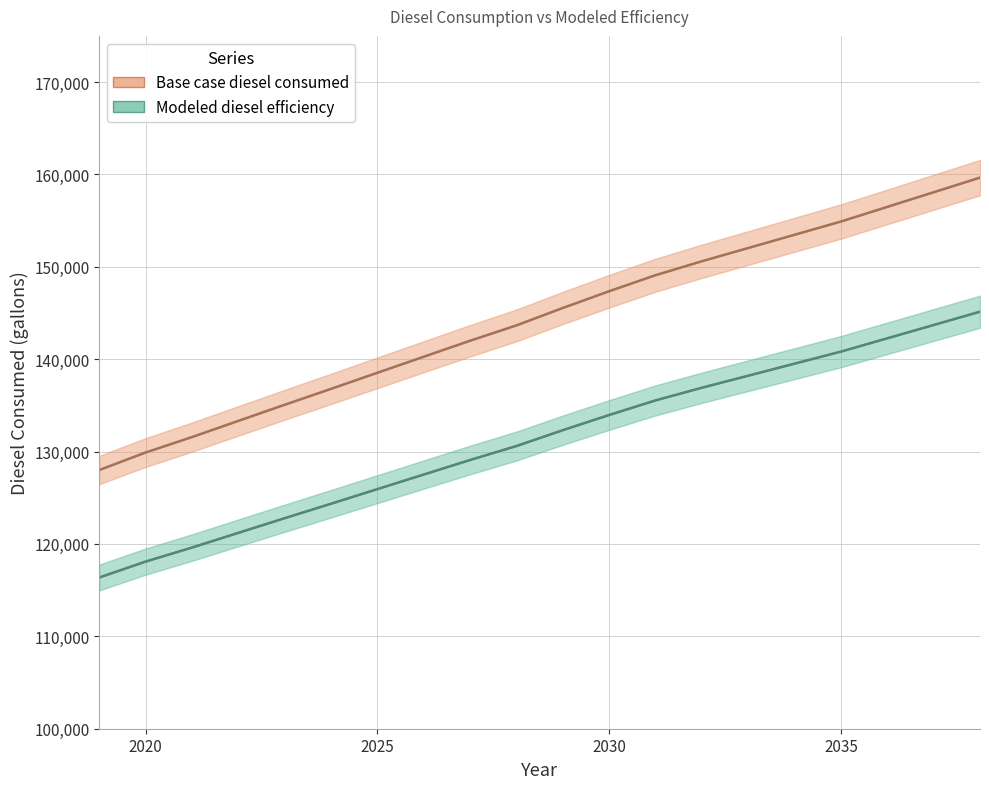

True or false: Modeled diesel efficiency and Base case diesel consumed intersect in this chart.

False